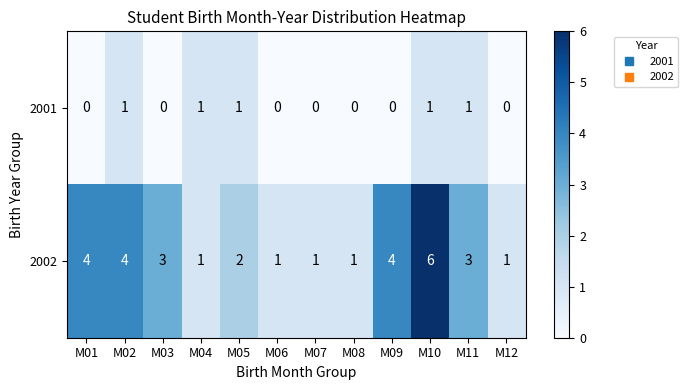

Which series has the widest spread of values?

2002